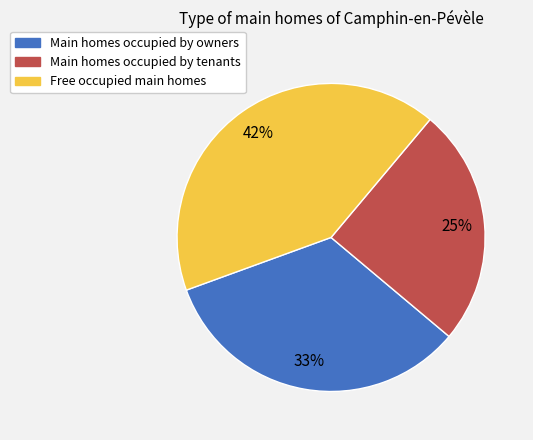

Count the number of slices in the pie.

3